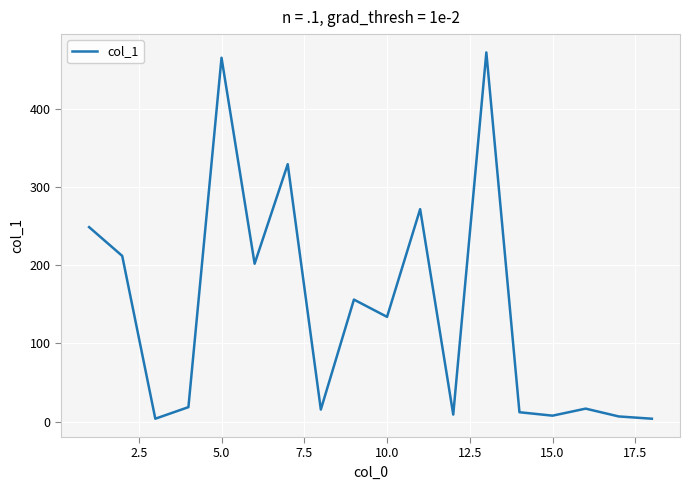

What is the difference between the maximum and minimum values?

468.6